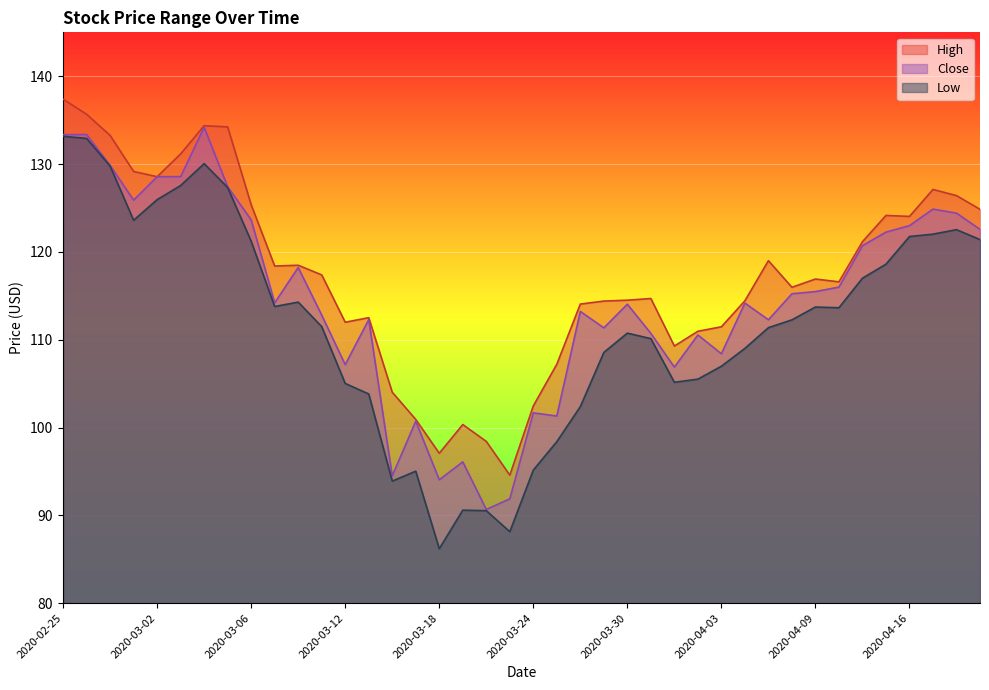

What position from the left is 2020-03-24?

21